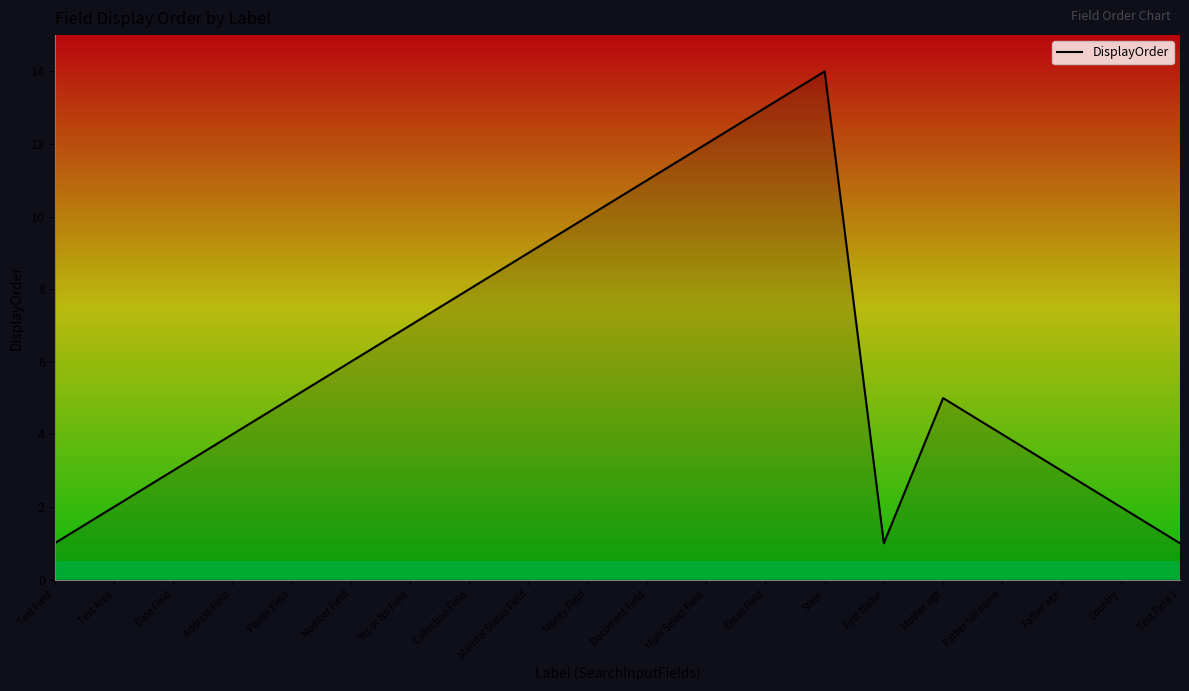

Where is the first local maximum?

State